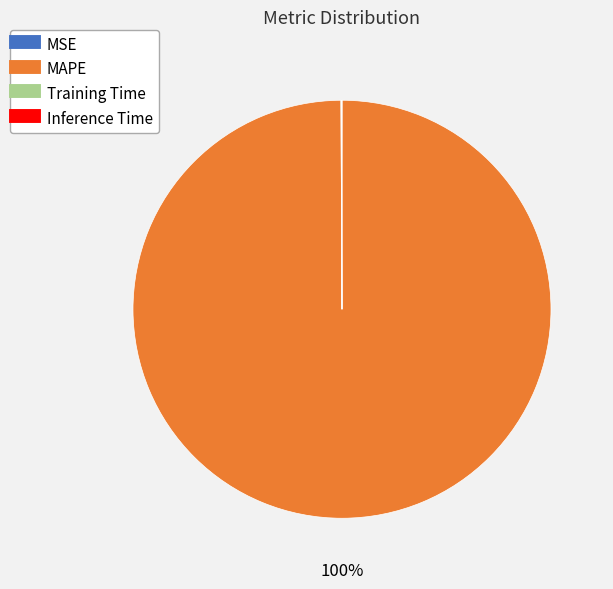

To the nearest percent, what portion does MAPE represent?

100%